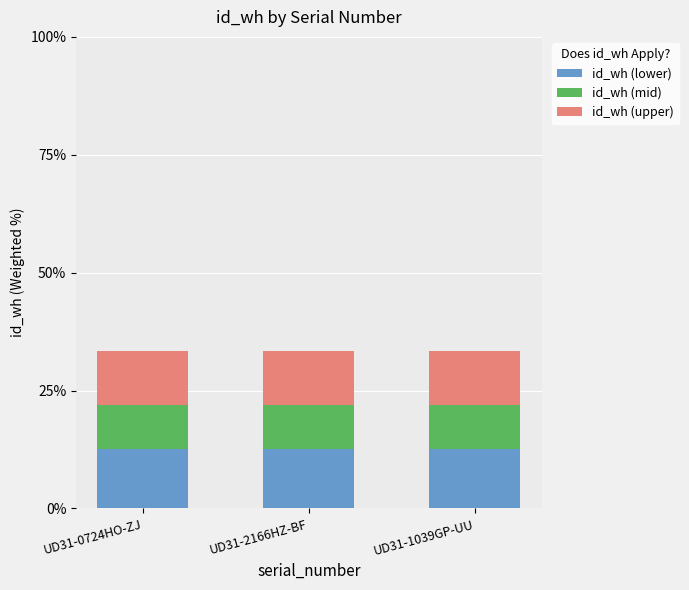

What is the lowest value of the id_wh (lower) series?

12.7